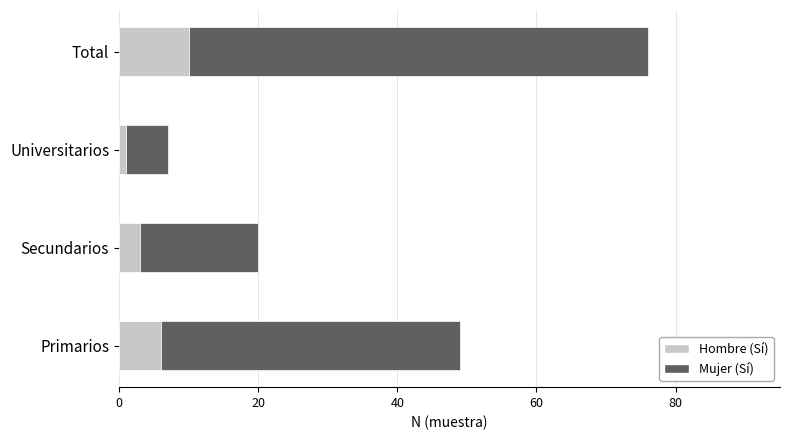

True or false: Hombre (Sí) has a value of 16 at Total.

False